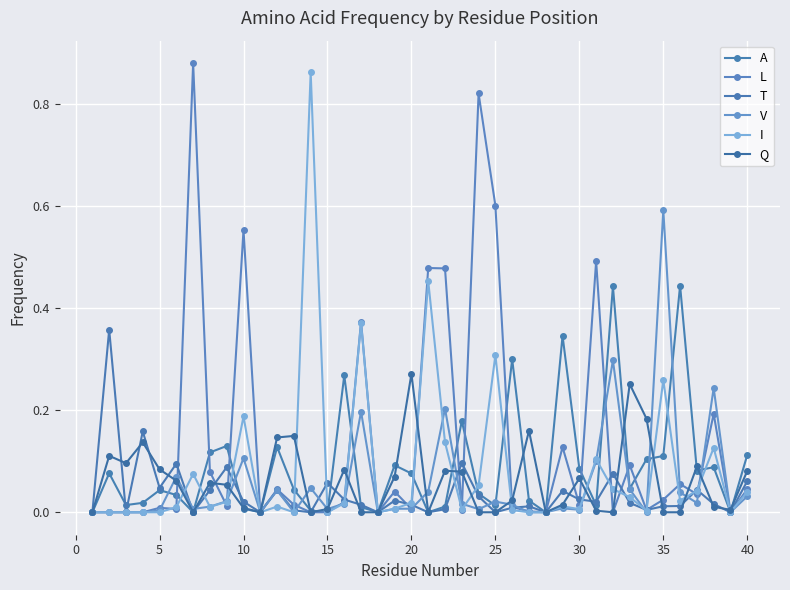

How many lines are shown in the chart?

6